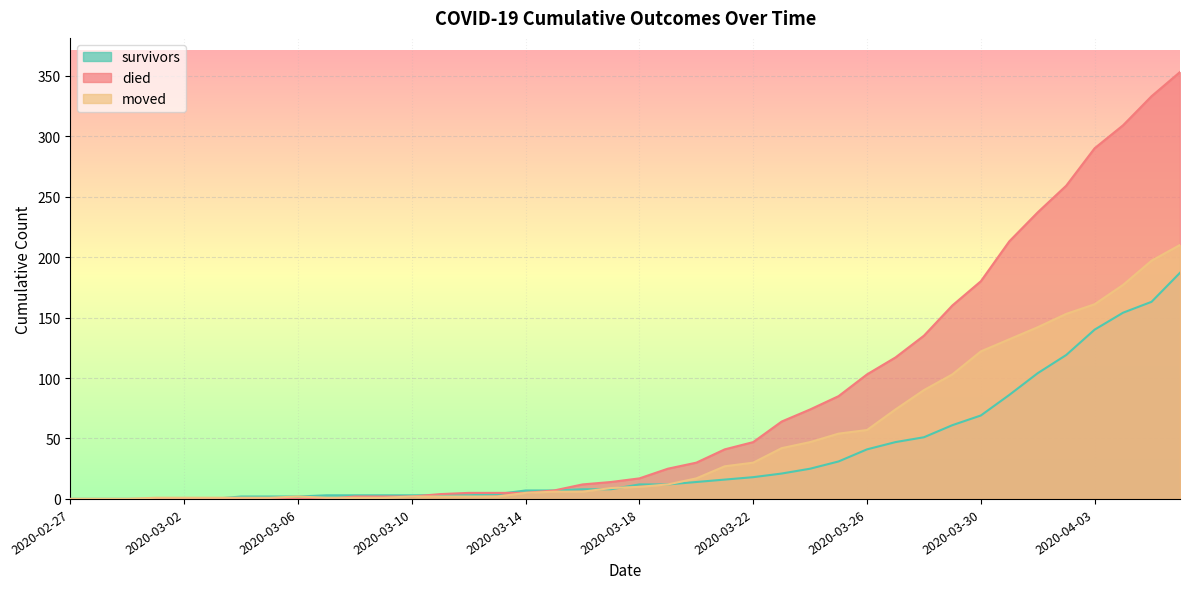

Between which two adjacent categories do moved and died first intersect?

2020-03-07 and 2020-03-08